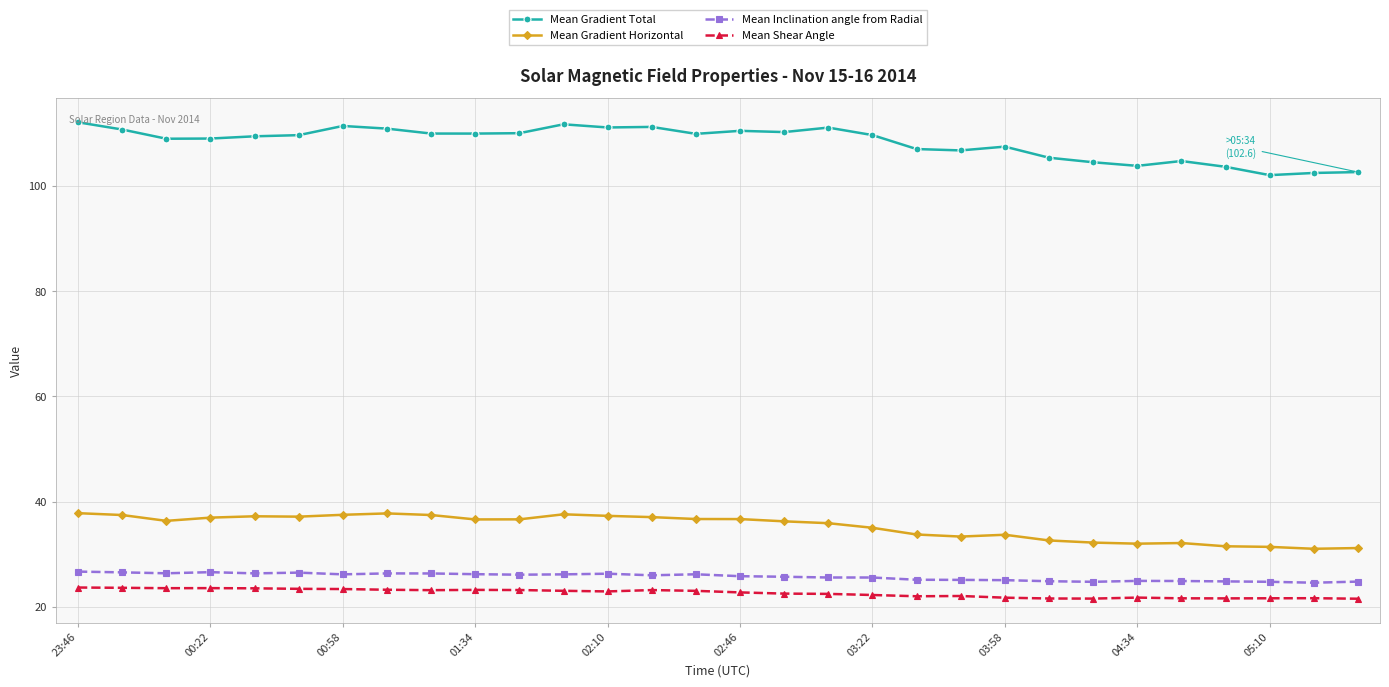

Which series has the largest total across all categories?

Mean Gradient Total